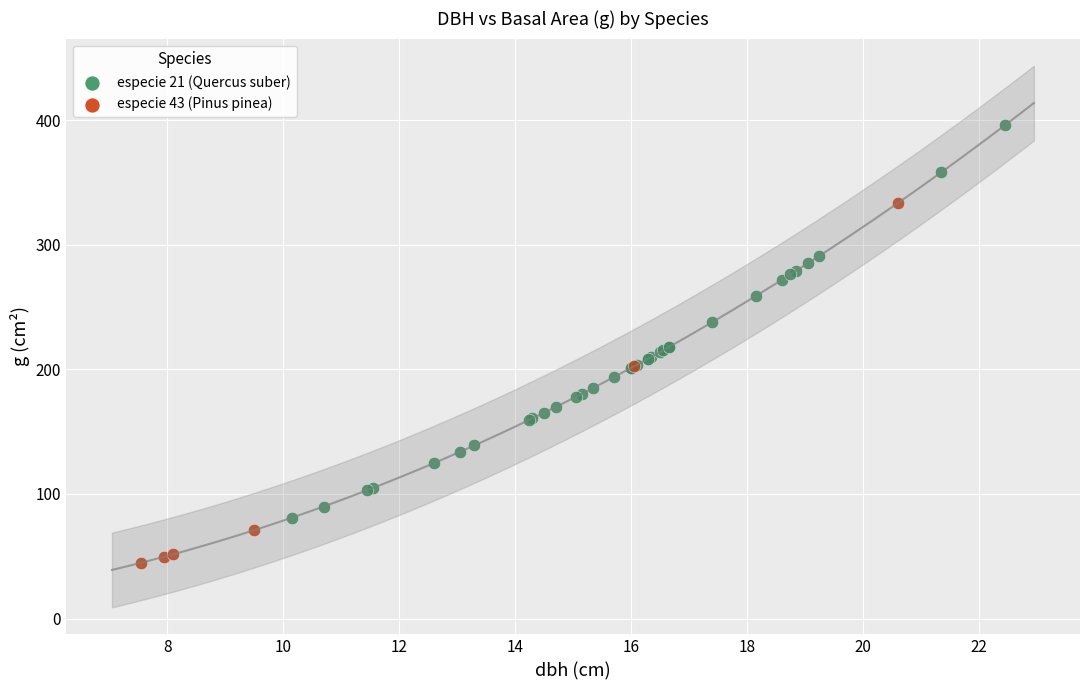

Which series contains the lowest Y value?

especie 43 (Pinus pinea)